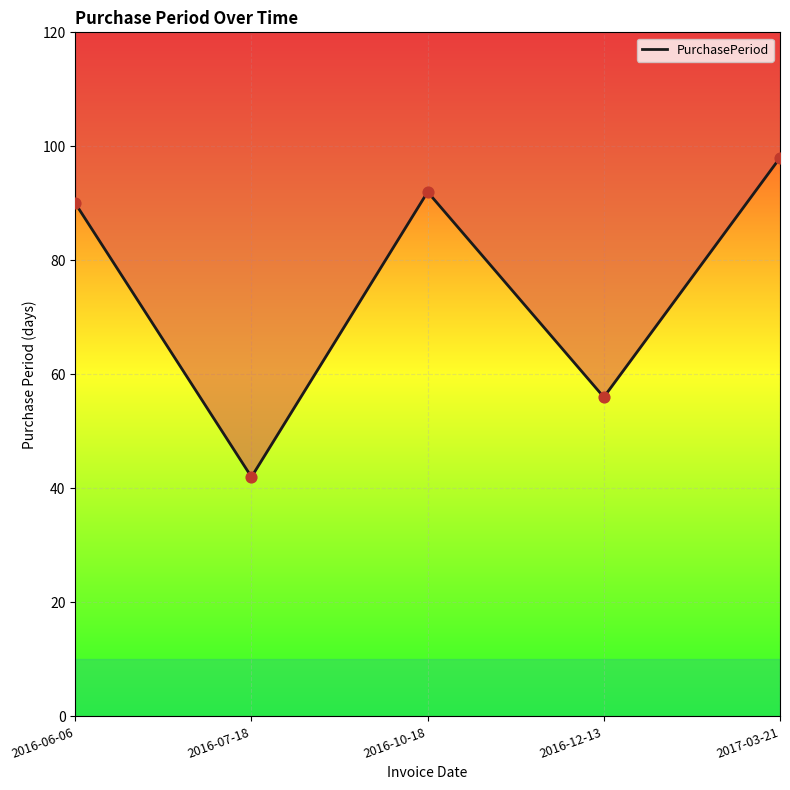

Which has a higher value, 2017-03-21 or 2016-07-18?

2017-03-21